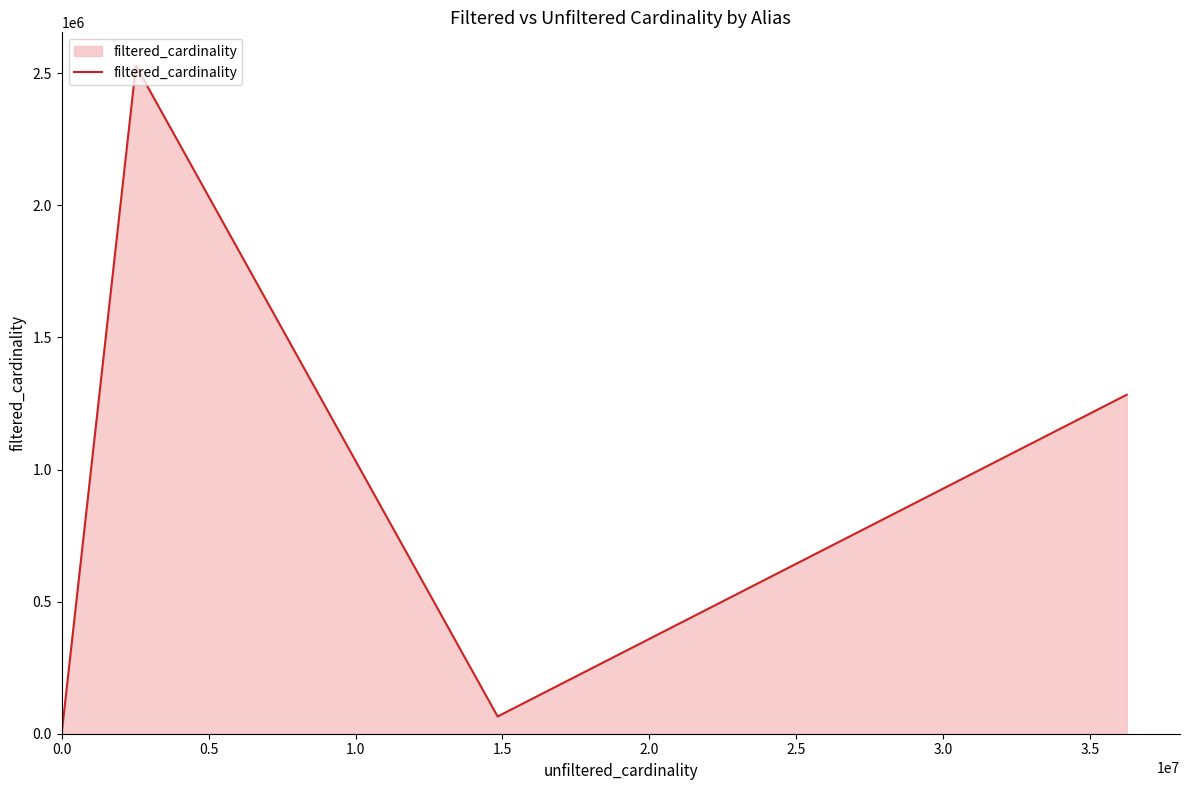

True or false: the data has more than 0 interior local peaks.

True